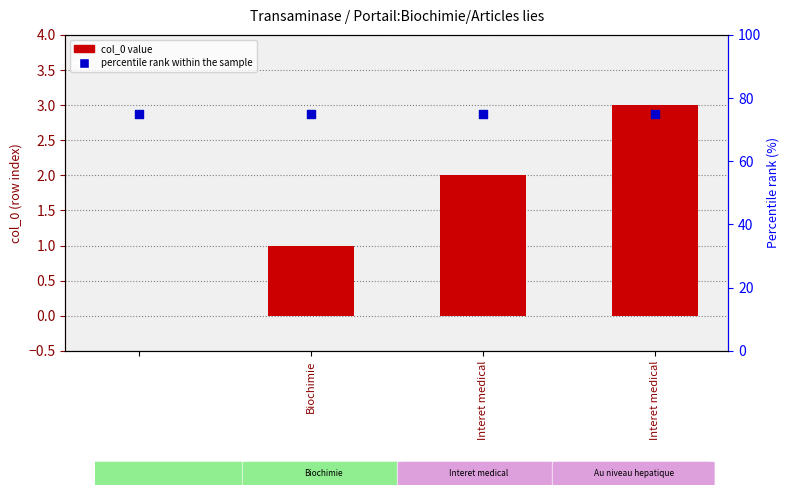

What are all the series names shown in the legend?

col_0 value, percentile rank within the sample